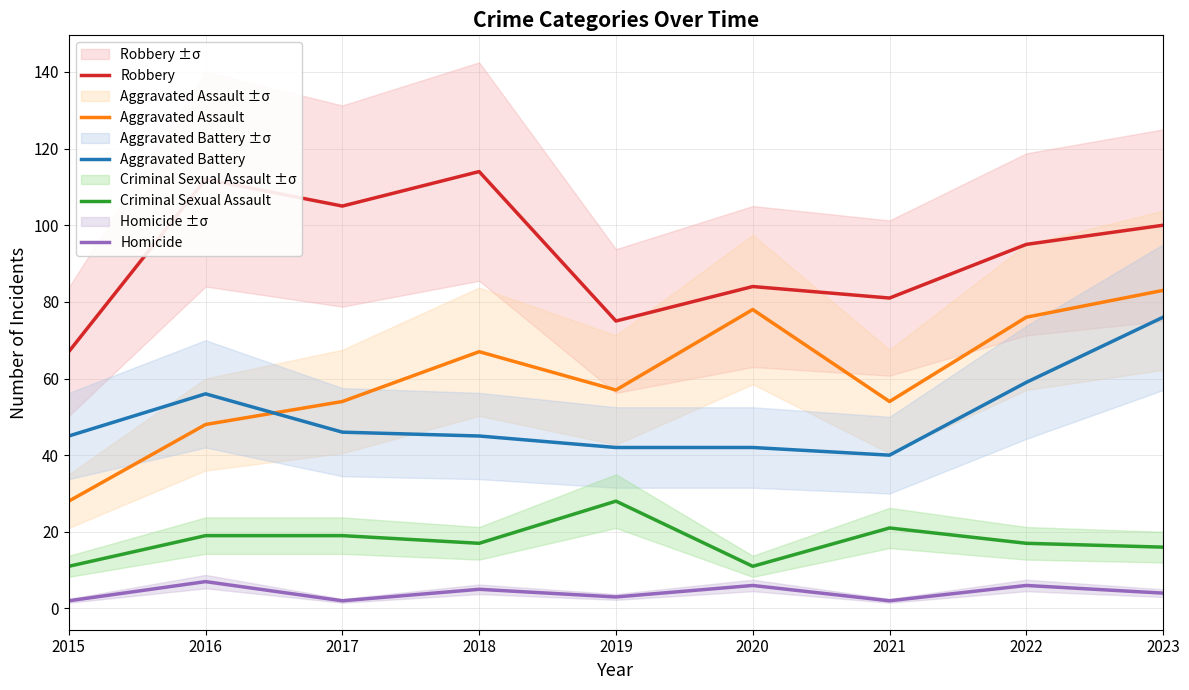

At how many categories does at least one series exceed 106?

2